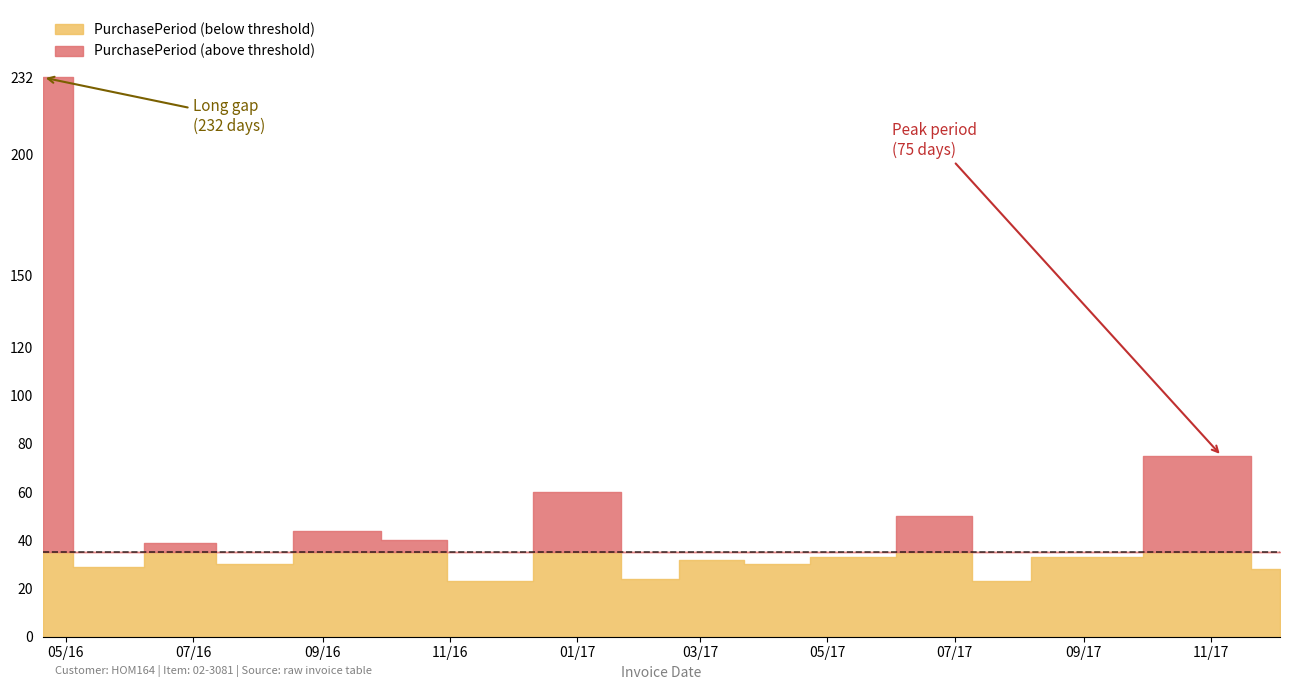

Rank the categories by value from lowest to highest.

2016-11-11, 2017-07-21, 2017-02-03, 2017-12-04, 2016-05-19, 2016-07-27, 2017-04-06, 2017-03-07, 2017-05-09, 2017-08-23, 2016-06-27, 2016-10-19, 2016-09-09, 2017-06-28, 2017-01-10, 2017-11-06, 2016-04-20